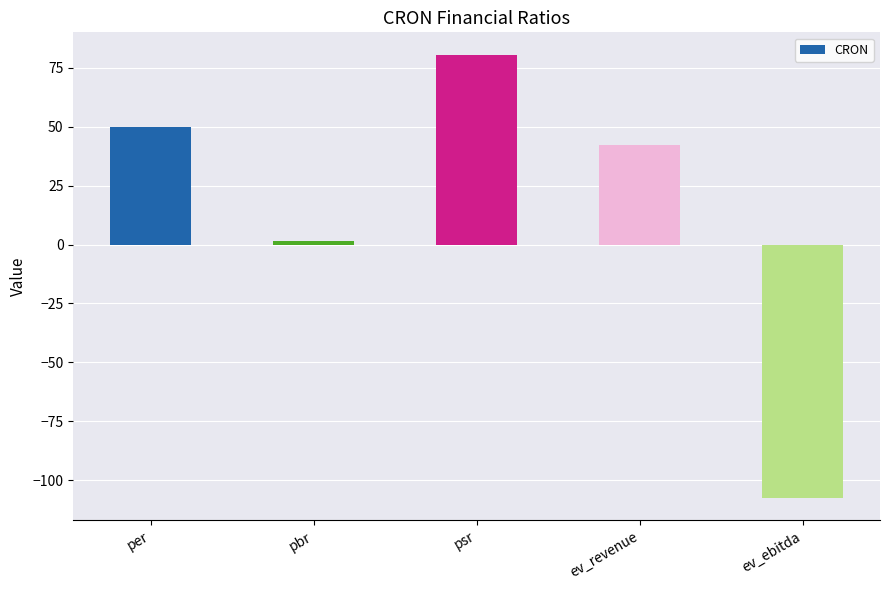

Reading right to left, extract all data points from this chart.

ev_ebitda=-107.7	ev_revenue=42.1	psr=80.6	pbr=1.6	per=49.9